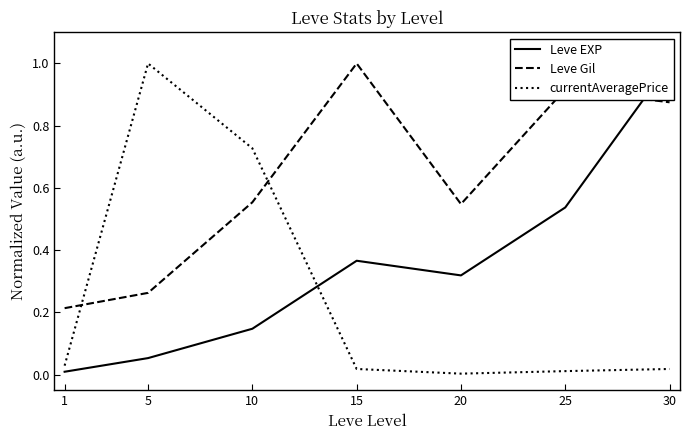

Rank the categories by currentAveragePrice value from highest to lowest.

5, 10, 1, 15, 30, 25, 20